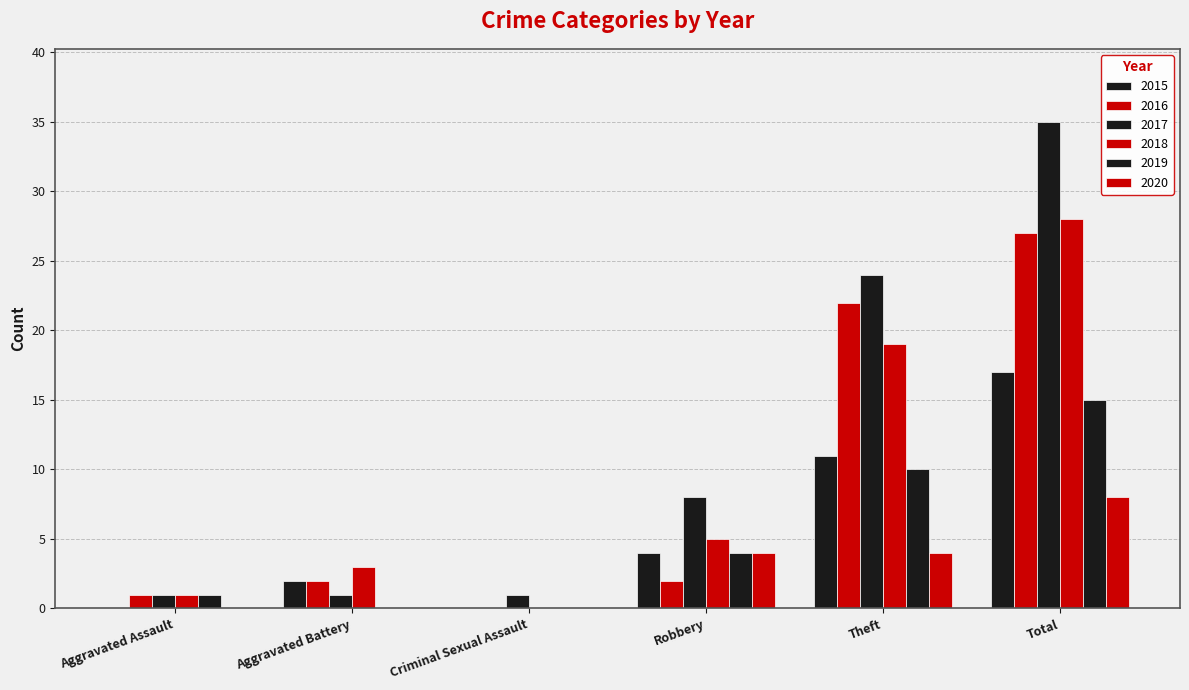

Count the number of data series in this chart.

6